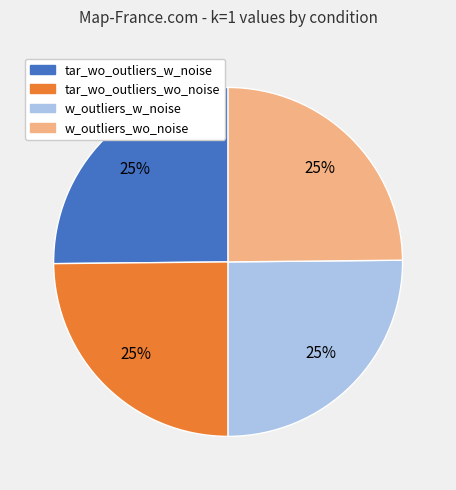

Does tar_wo_outliers_w_noise represent more than half of the total?

No